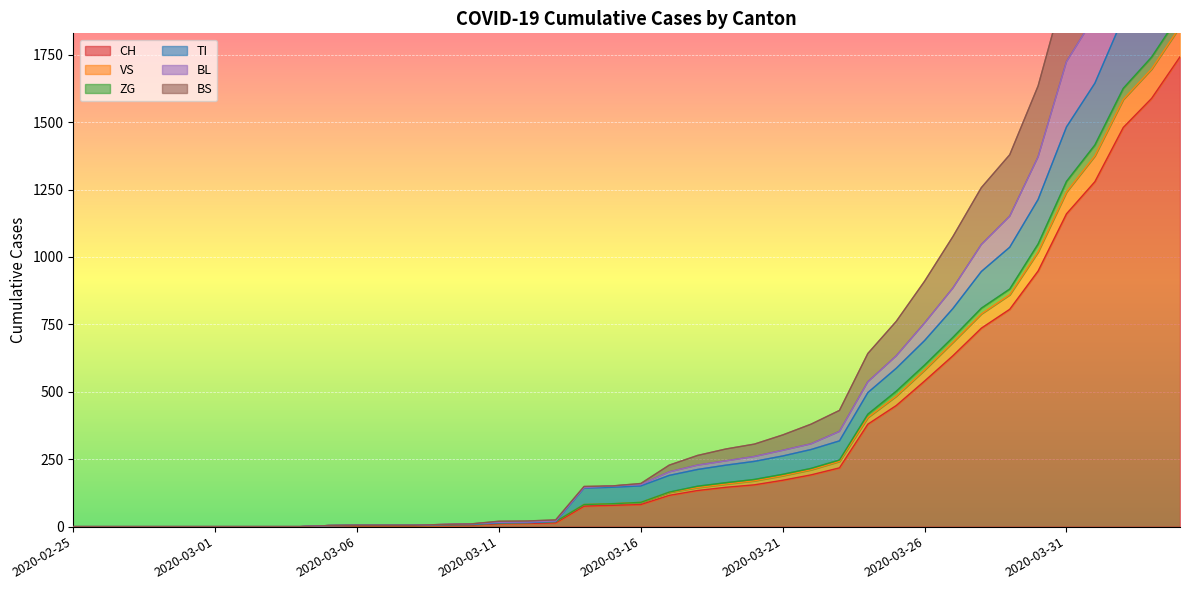

Which category has the highest value across all series?

2020-04-04